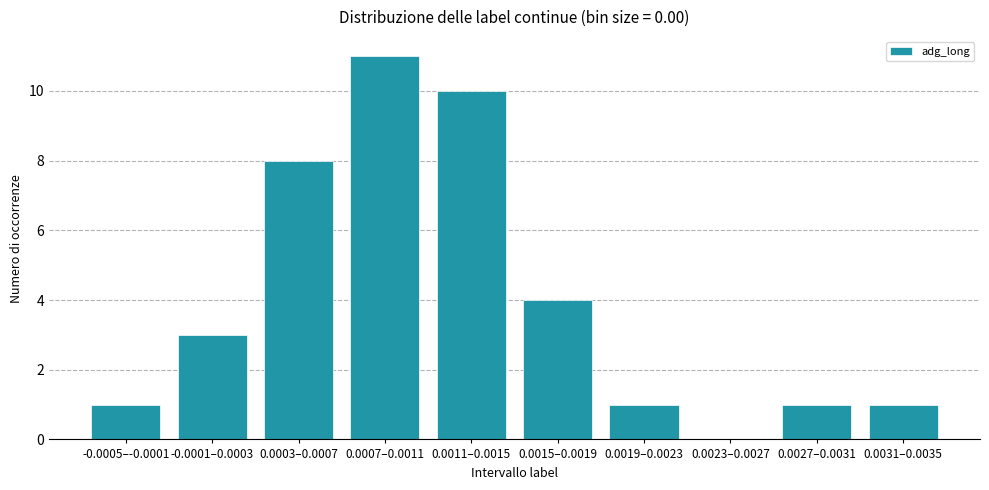

What is the change in value from -0.0001–0.0003 to 0.0015–0.0019?

+1